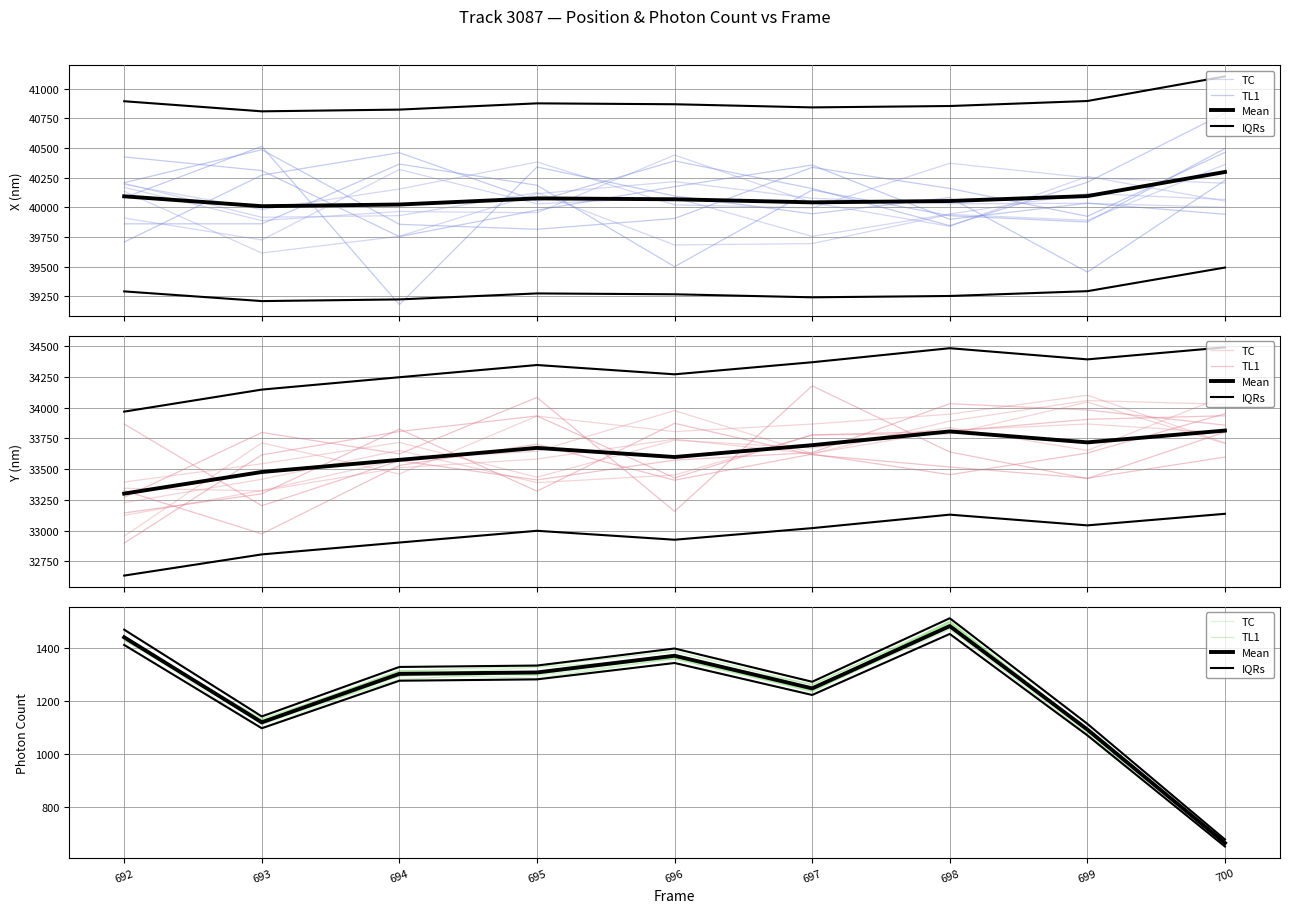

The IQRs series shows 2114.6 at 698. True or false?

False